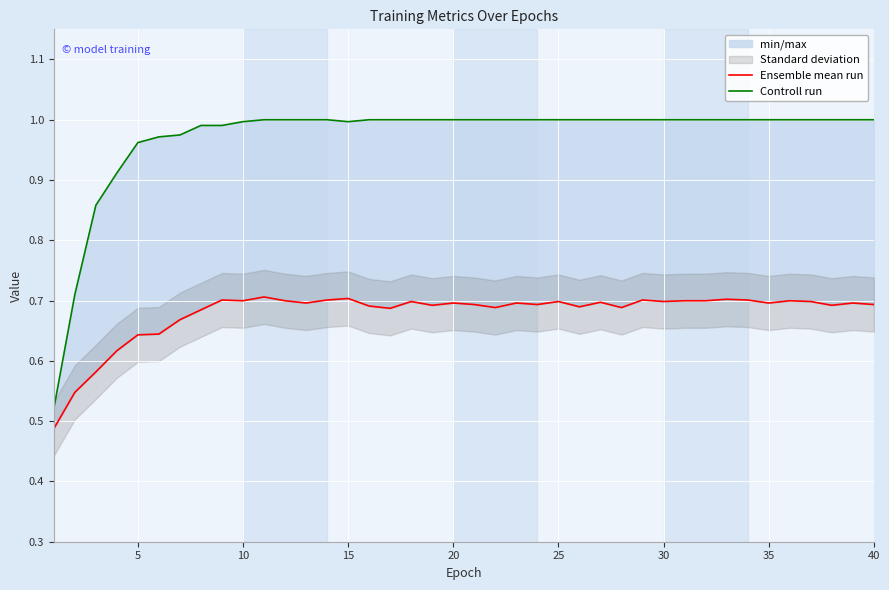

What is the value of the Ensemble mean run point at the 34th from the left?

0.7